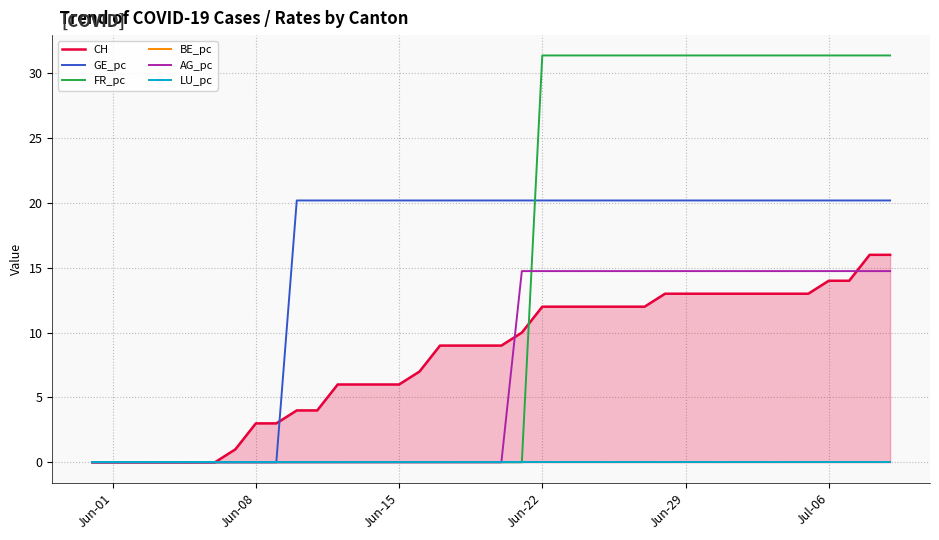

What is the maximum value for GE_pc?

20.2